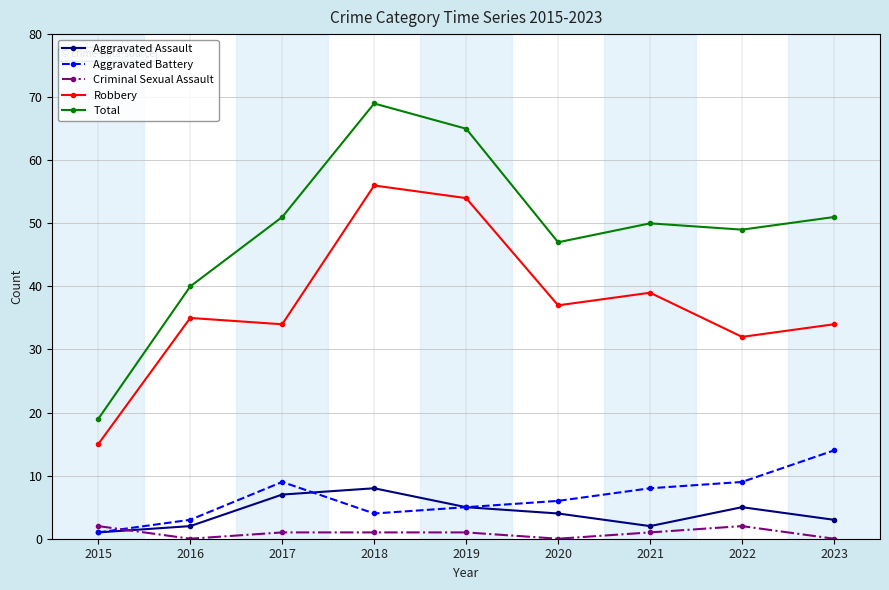

Which category has the lowest value in the Aggravated Assault series?

2015